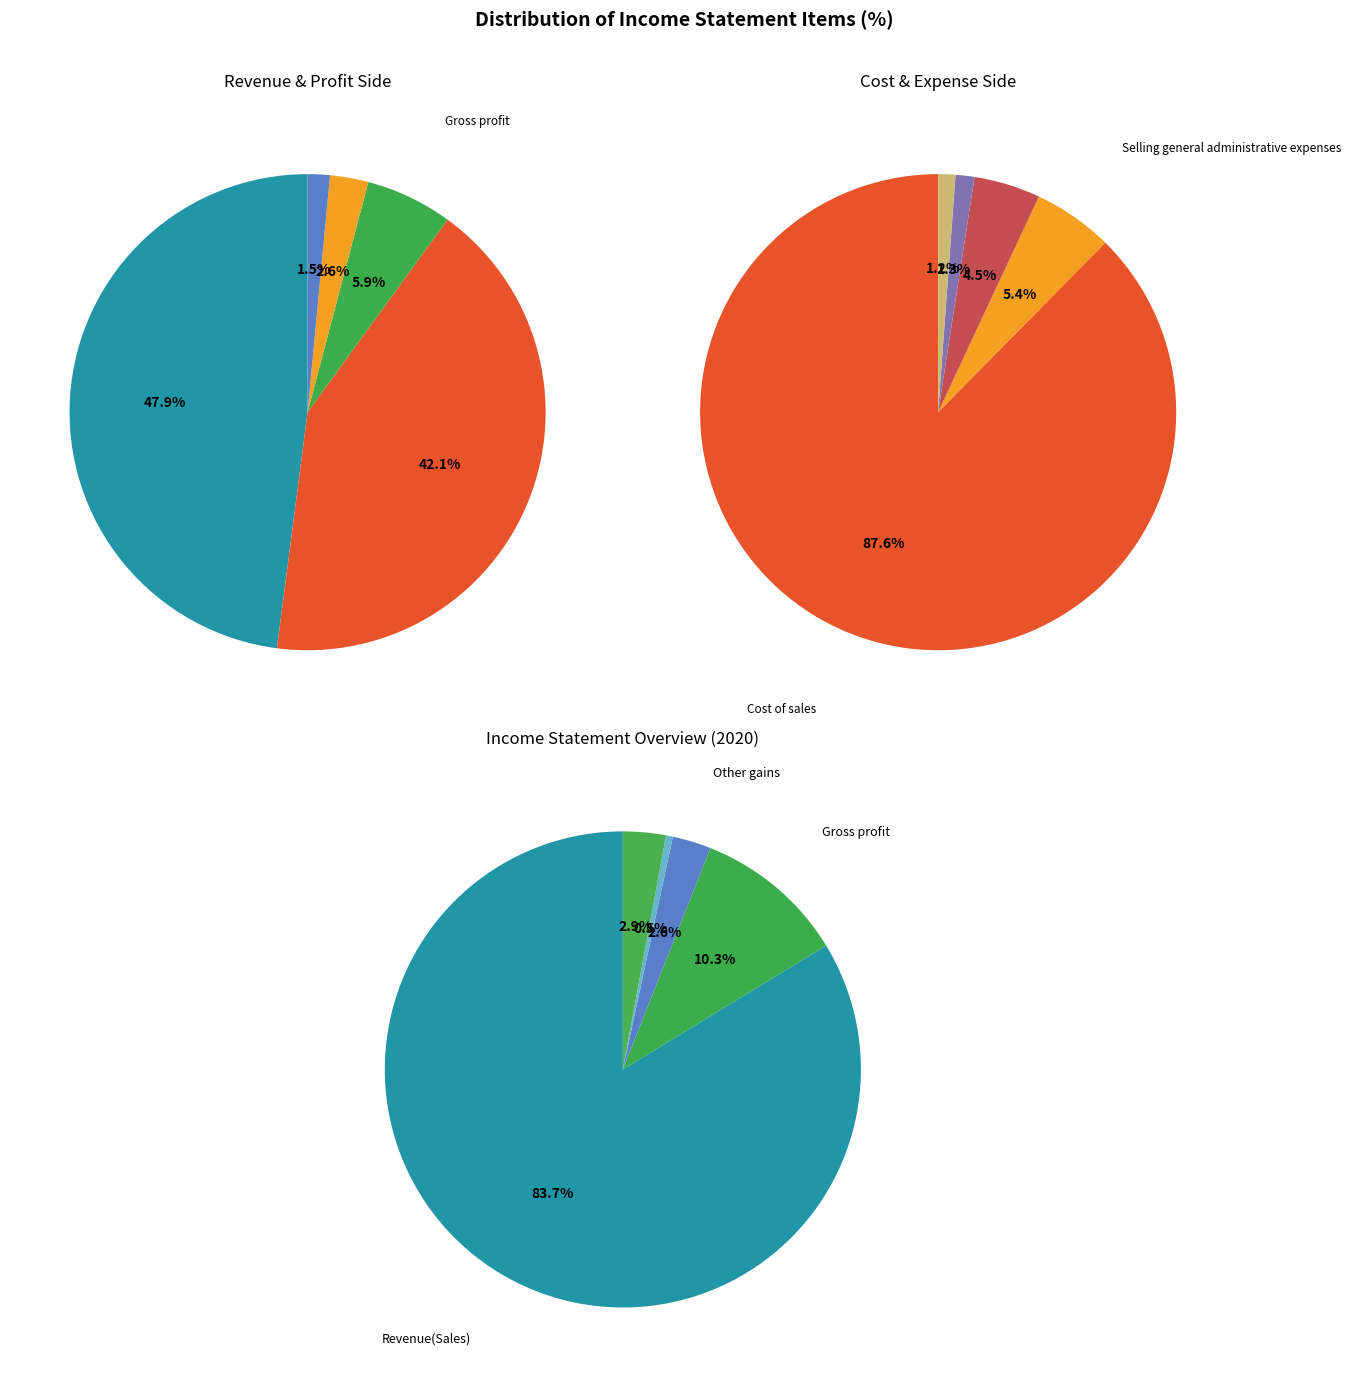

Which category has the smallest portion of the pie?

Finance income